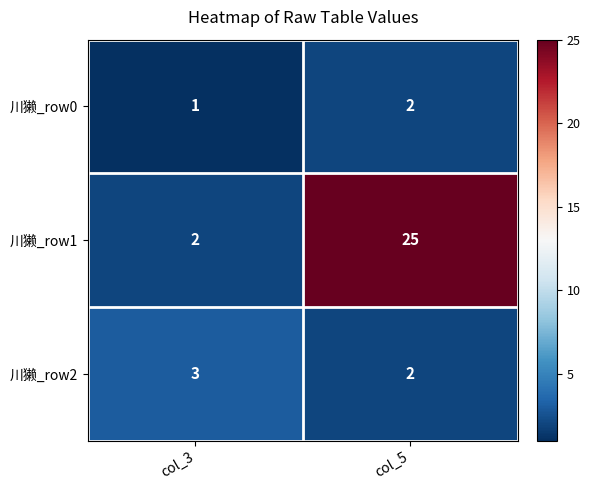

What is the total value across all series at col_3?

6